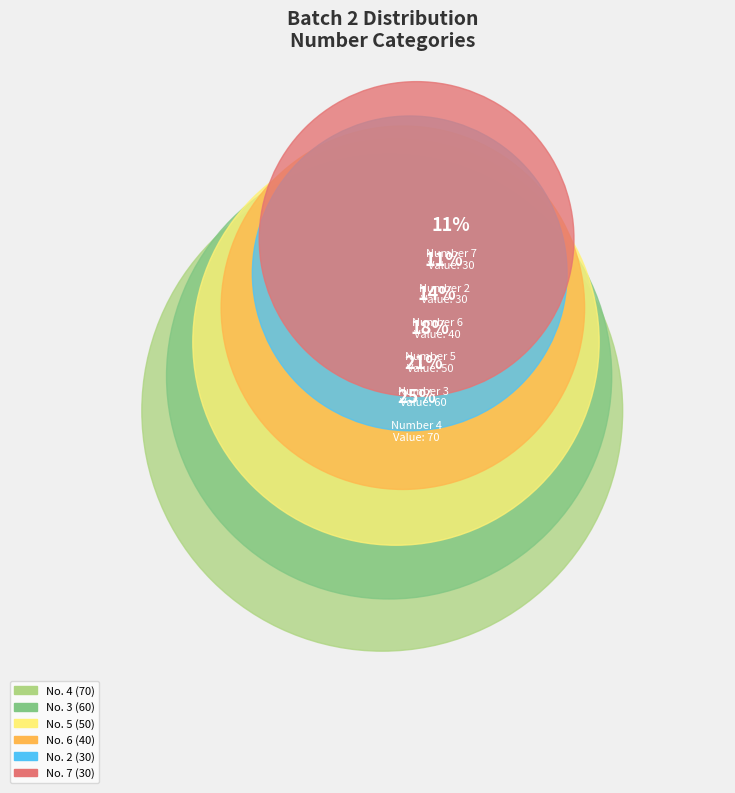

To the nearest percent, what percentage of the pie is 4?

25%